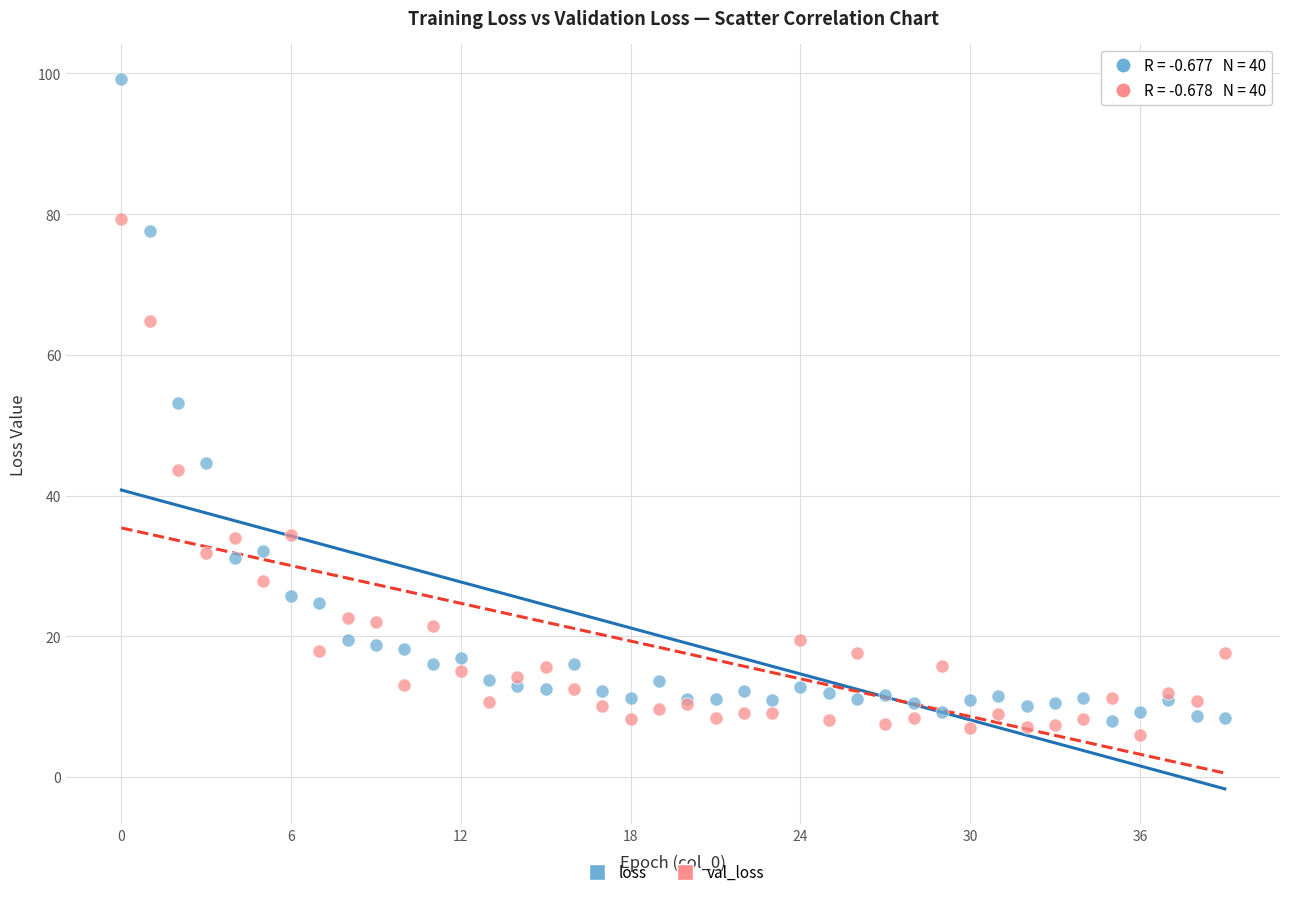

Across all series, what Y value is closest to 52?

53.2